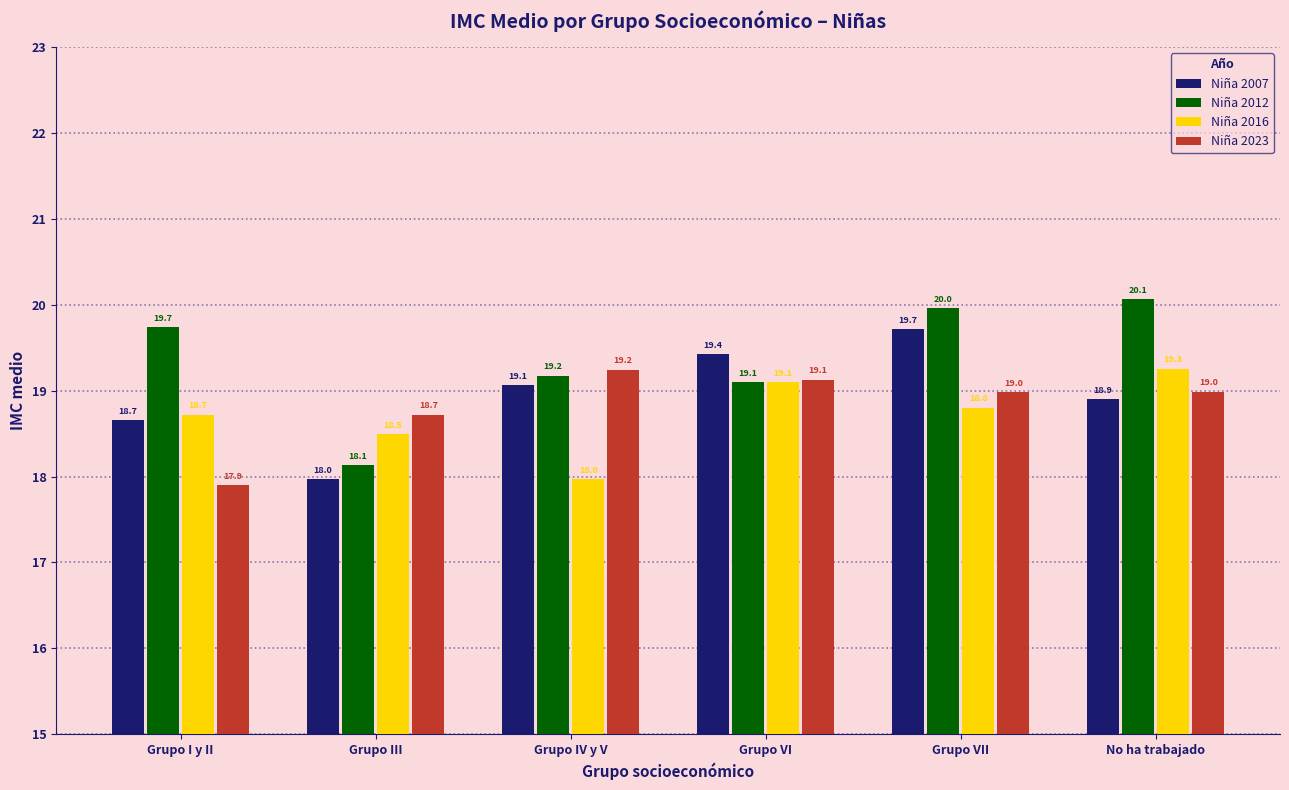

Reading left to right, what are all the values shown in this chart?

Niña 2007: 18.7	18.0	19.1	19.4	19.7	18.9
Niña 2012: 19.7	18.1	19.2	19.1	20.0	20.1
Niña 2016: 18.7	18.5	18.0	19.1	18.8	19.3
Niña 2023: 17.9	18.7	19.2	19.1	19.0	19.0